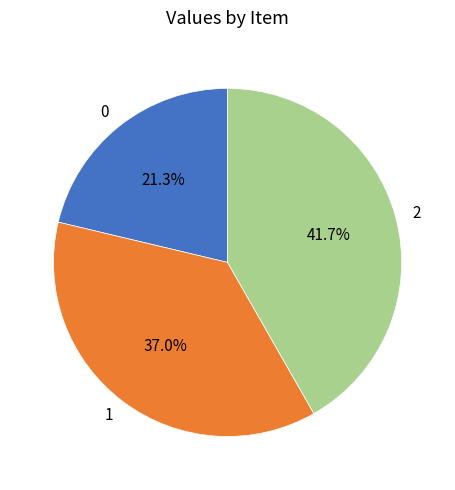

To the nearest percent, what portion does 0 represent?

21%